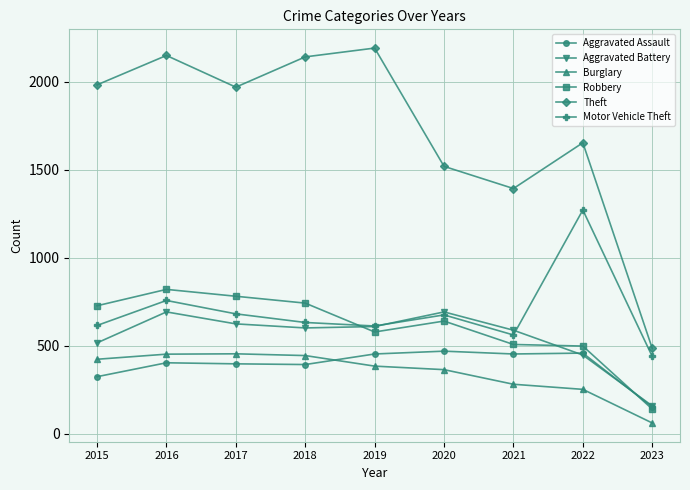

What is the difference between the Aggravated Assault values at 2015 and 2018?

69